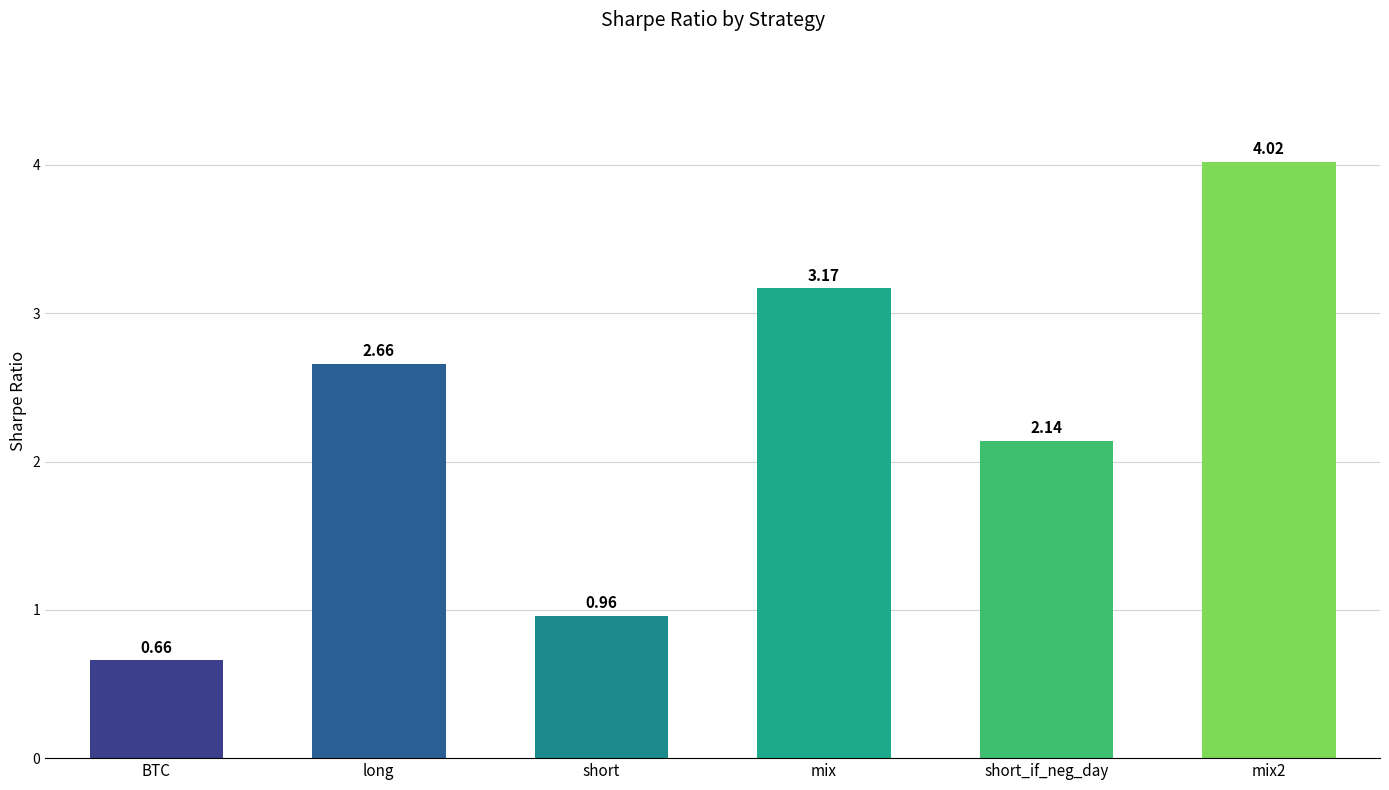

List the labels in order of value, largest first.

mix2, mix, long, short_if_neg_day, short, BTC